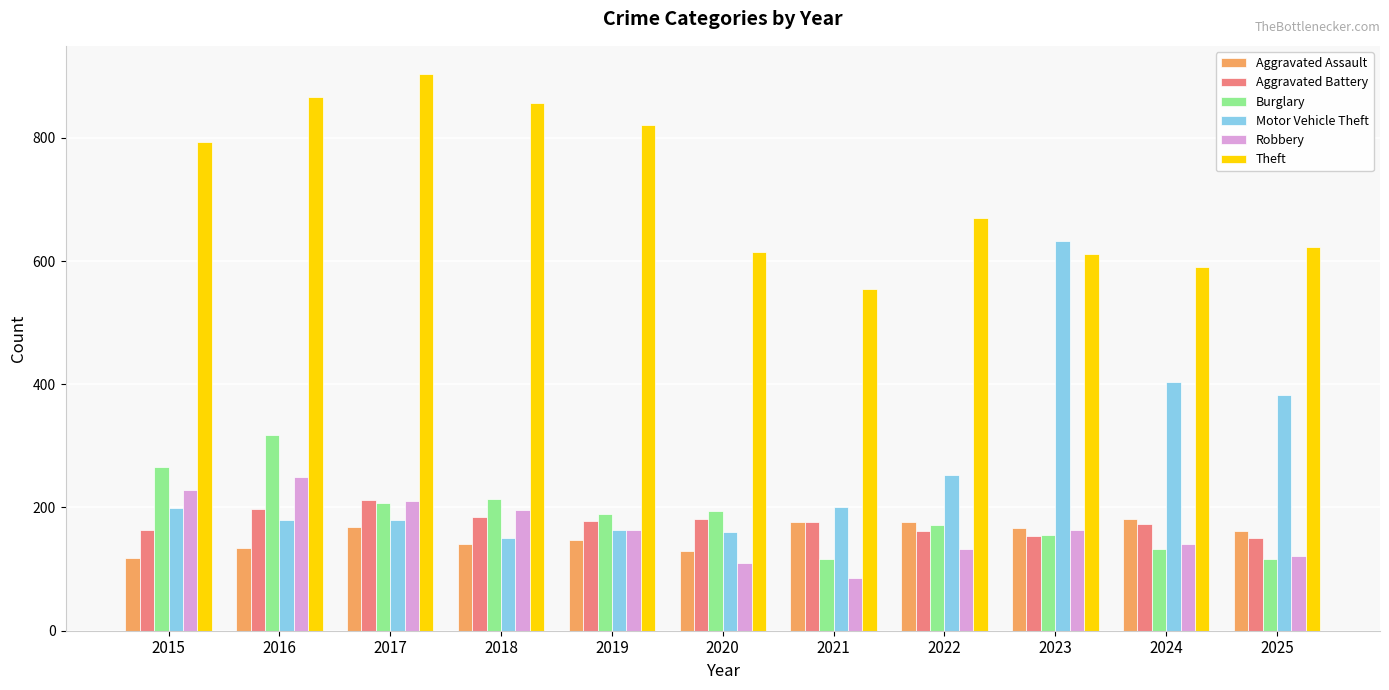

At which category is the sum across all series the highest?

2016